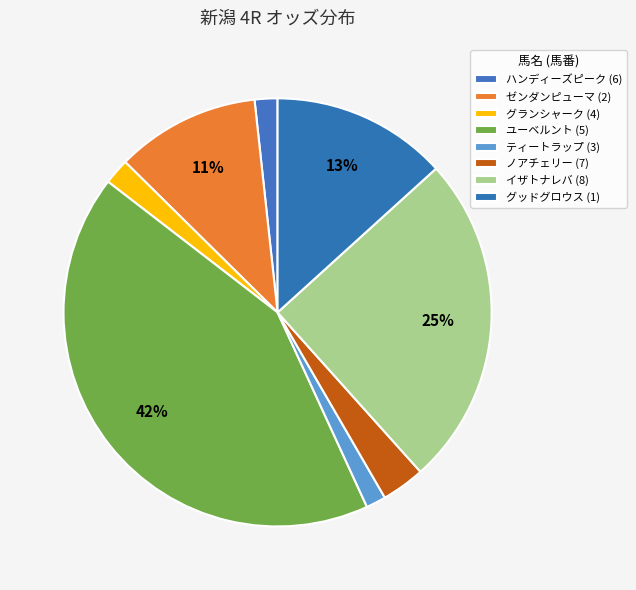

How many segments does this pie chart have?

8